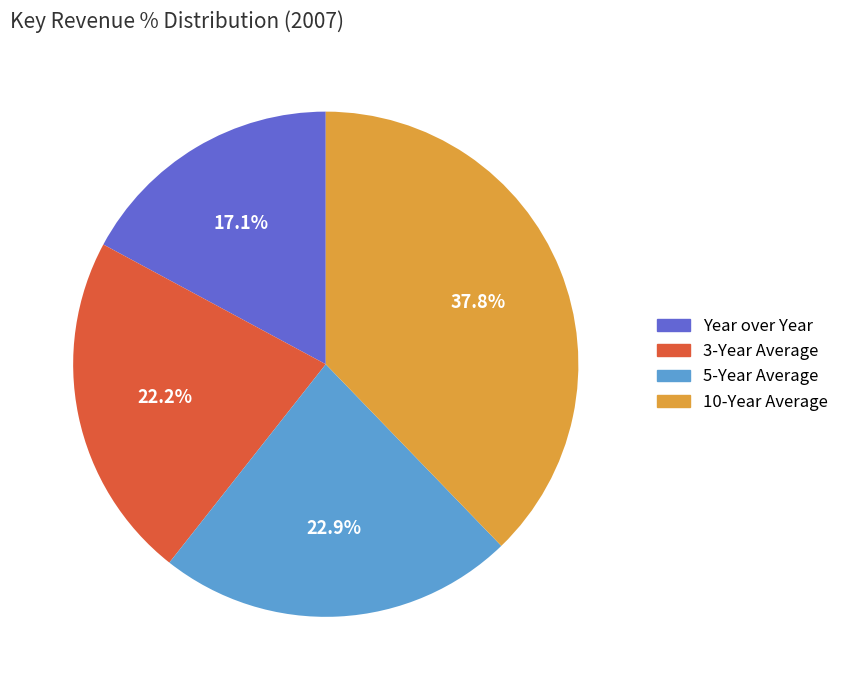

To the nearest percent, what portion does 5-Year Average represent?

23%